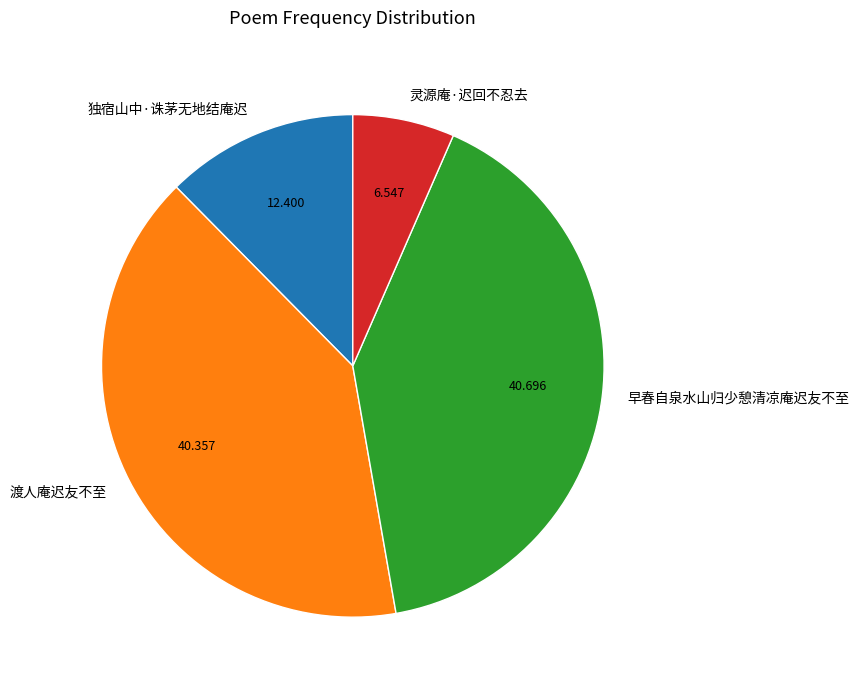

Which category has the smallest portion of the pie?

灵源庵·迟回不忍去